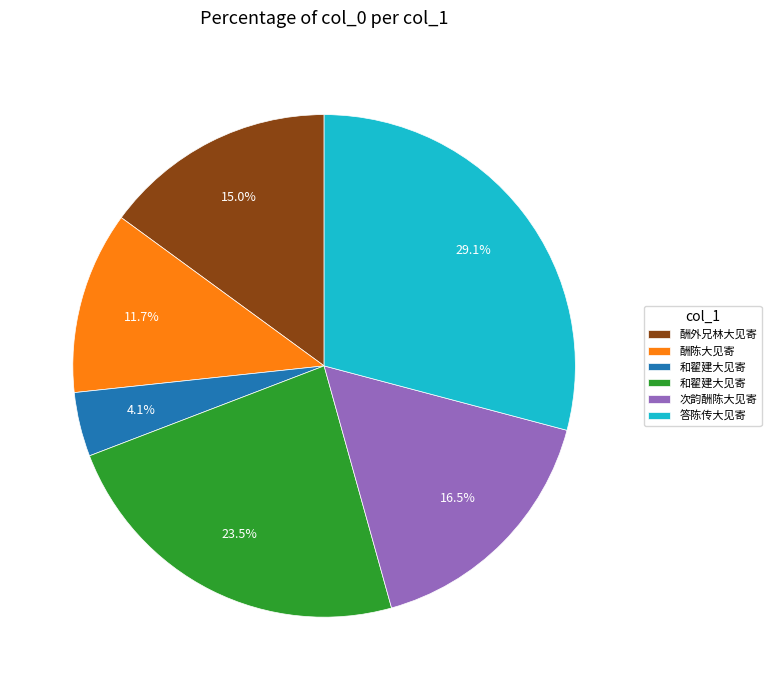

Is there a majority slice in this chart?

No